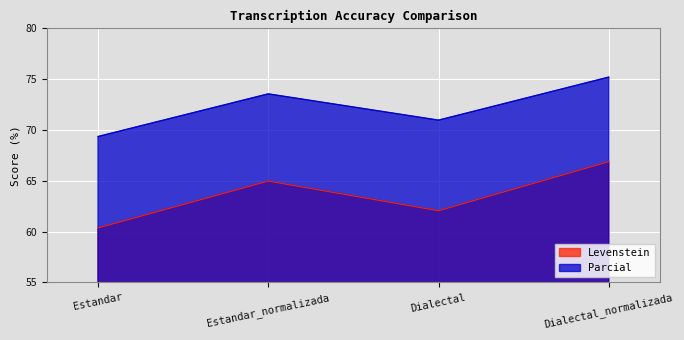

At which category does the chart reach its minimum across all series?

Estandar